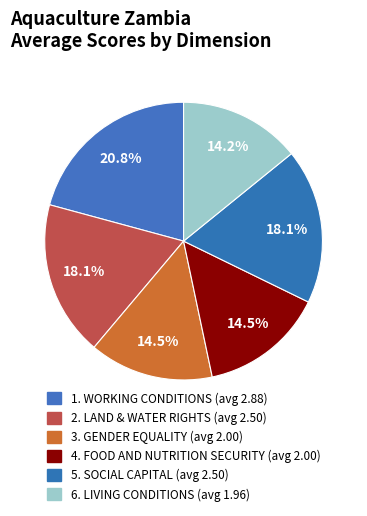

How many segments does this pie chart have?

6